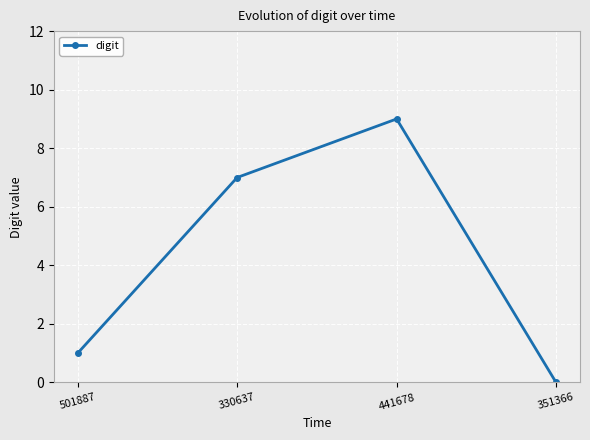

Rank the categories by value from highest to lowest.

441678, 330637, 501887, 351366